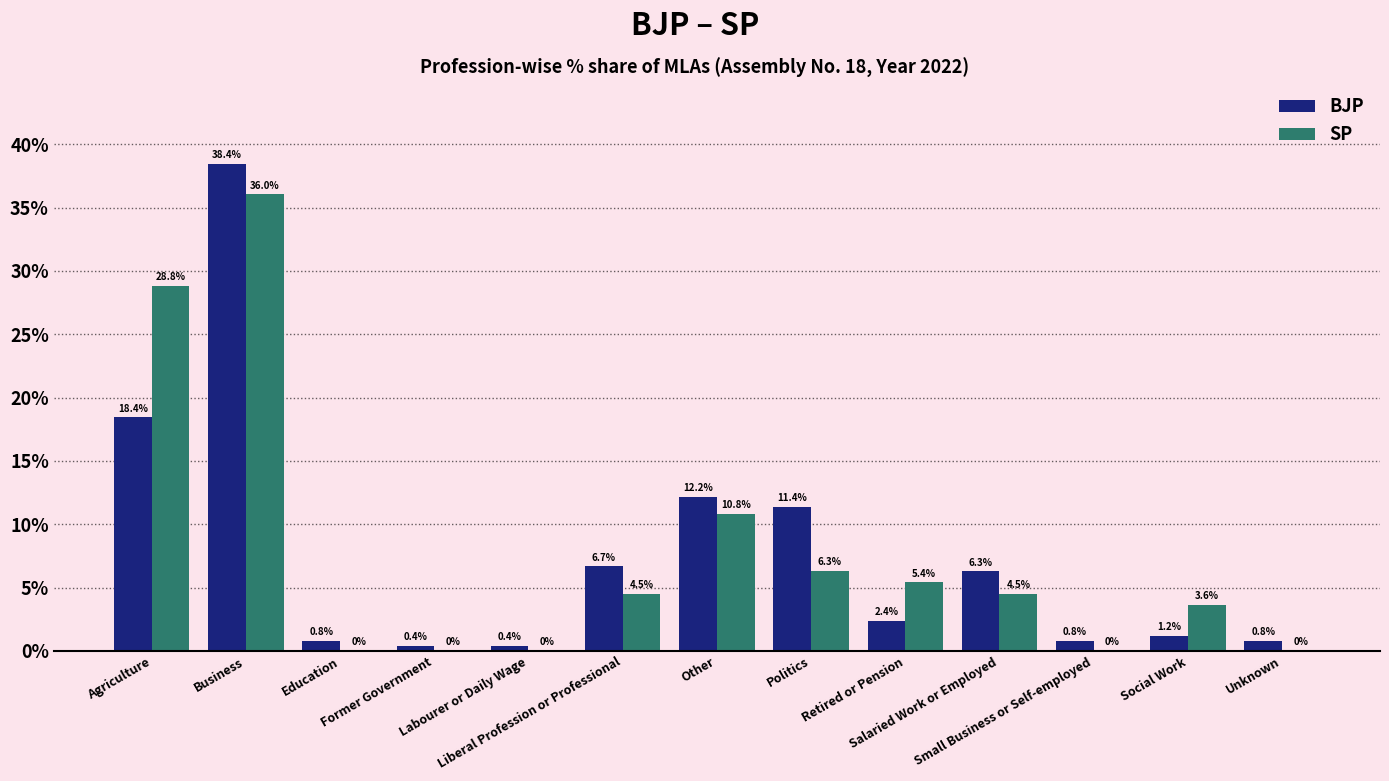

How many values in the BJP series exceed 2?

7